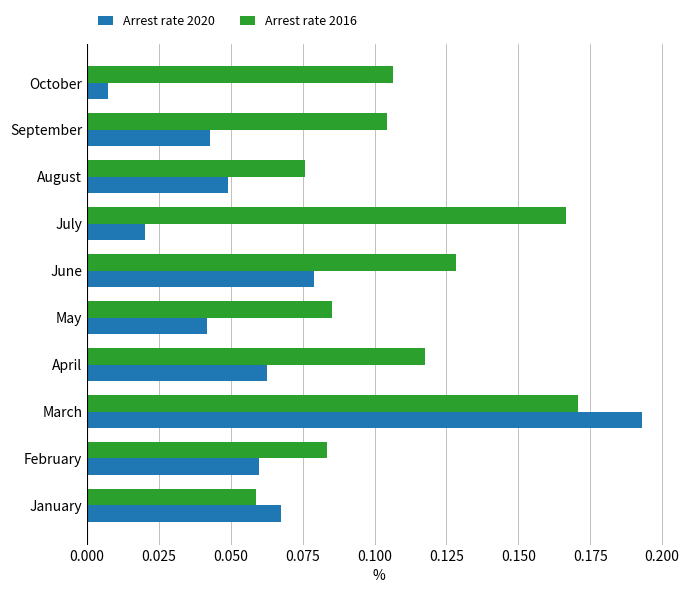

What are all the series names shown in the legend?

Arrest rate 2020, Arrest rate 2016